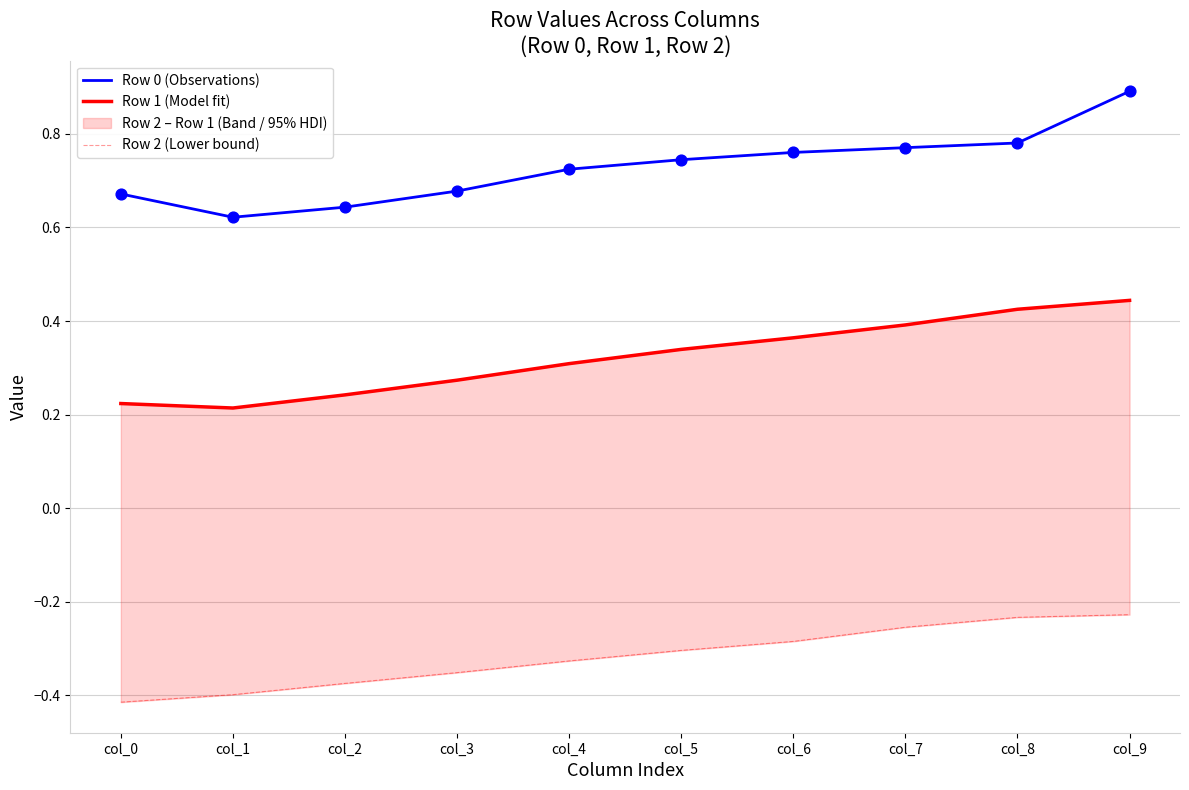

Is the value of Row 2 (Lower bound) at col_0 greater than the value of Row 0 (Observations) at col_8?

No